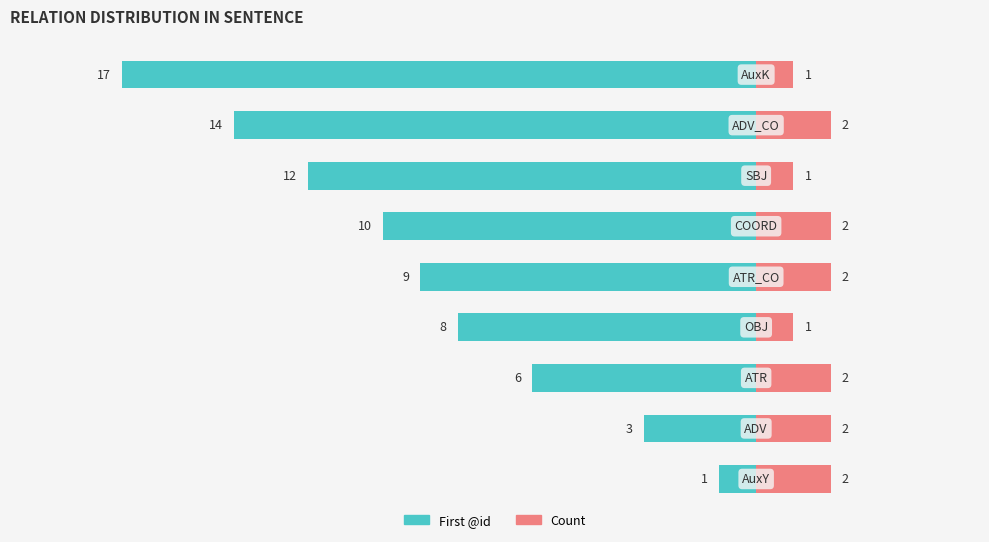

How many series are shown in this chart?

2